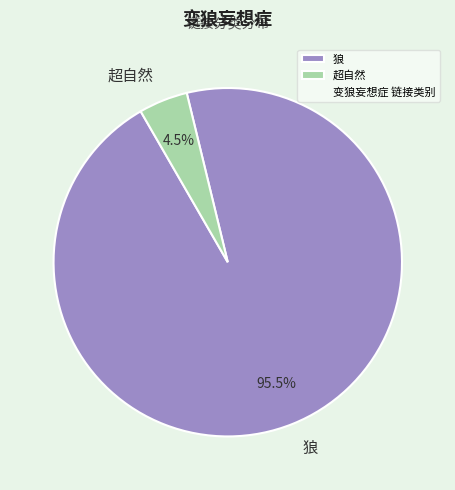

Which slice is the smallest?

超自然